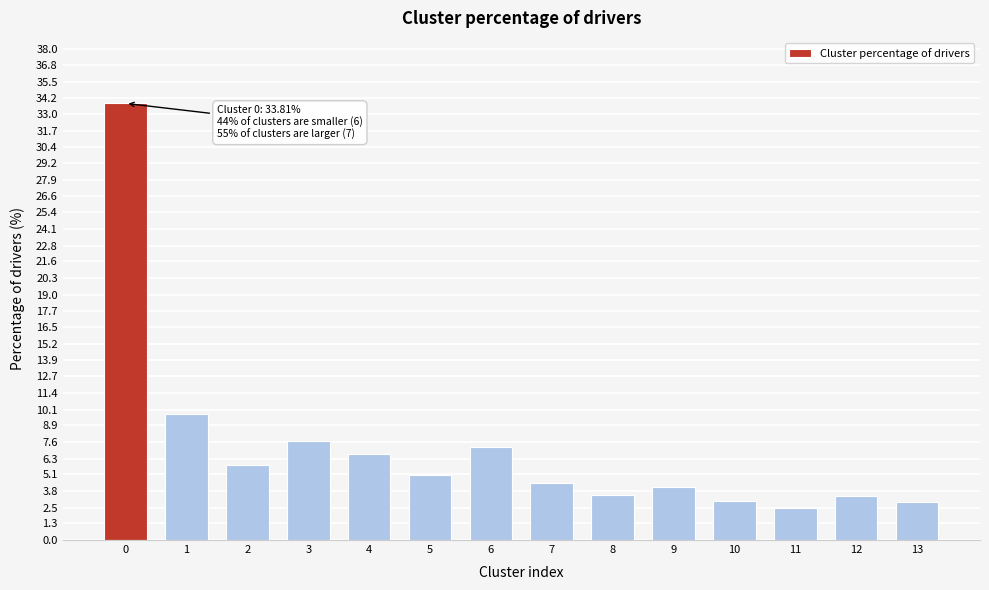

What is the minimum value shown in the chart?

2.5